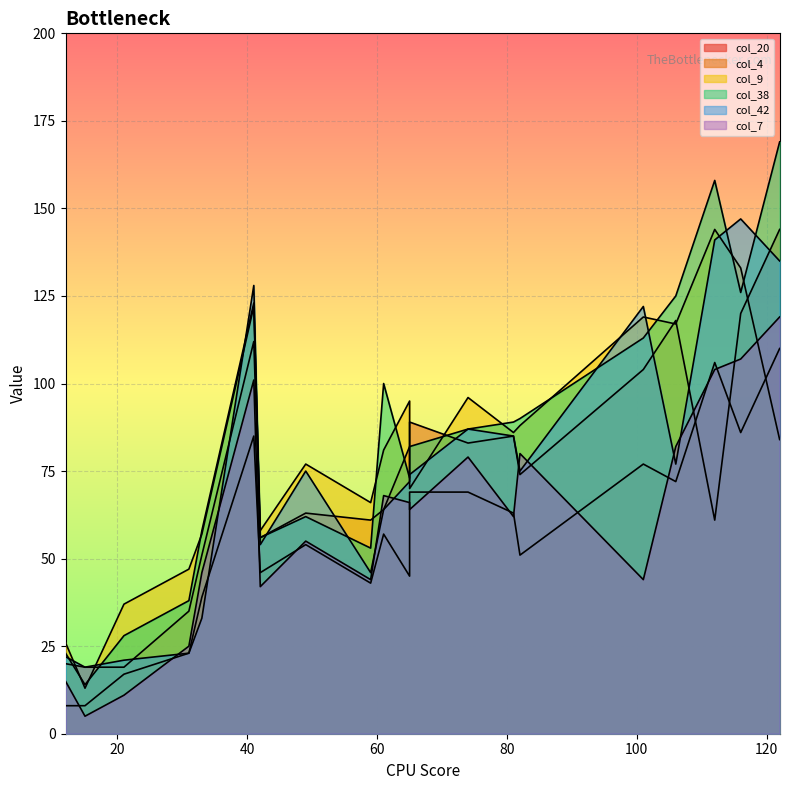

How many values in the col_9 series exceed 84?

9